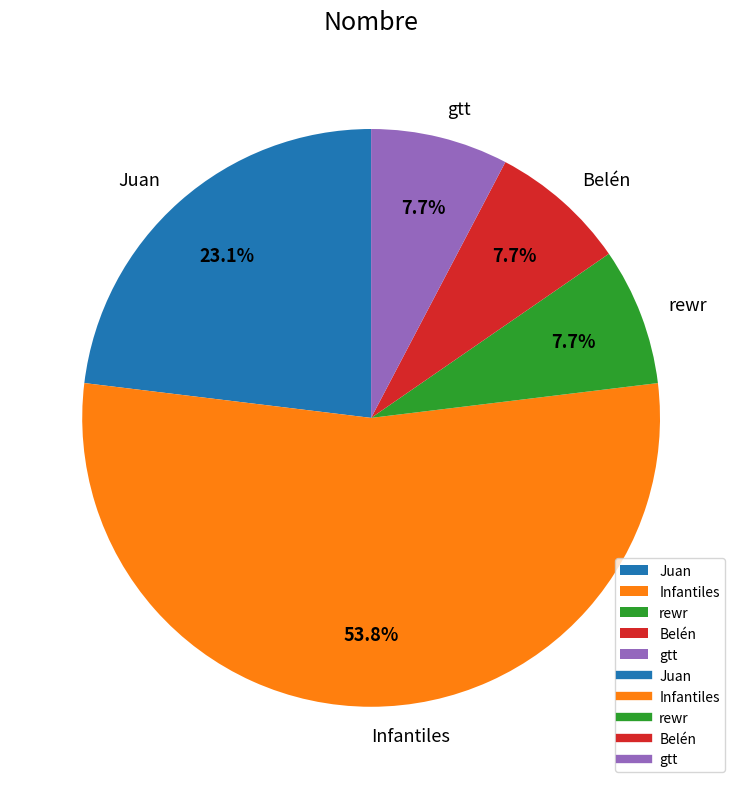

To the nearest percent, what is the difference between the largest and smallest slice percentages?

46%